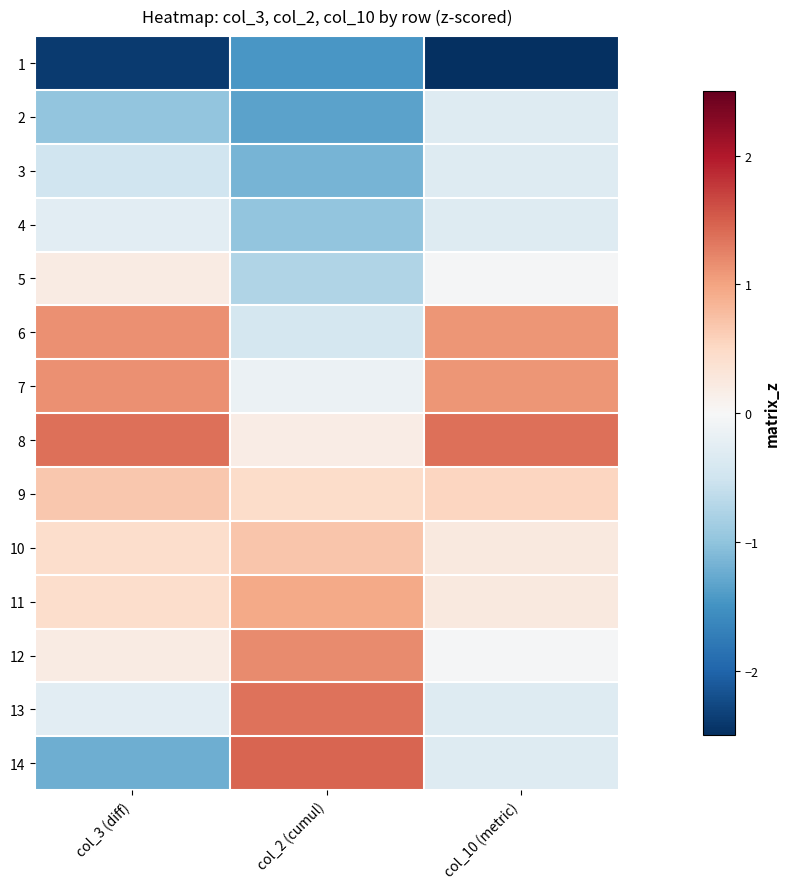

Reading left to right, transcribe all the data shown in this chart.

1: col_3 (diff)=-2.4	col_2 (cumul)=-1.5	col_10 (metric)=-3.0
2: col_3 (diff)=-1.0	col_2 (cumul)=-1.3	col_10 (metric)=-0.3
3: col_3 (diff)=-0.5	col_2 (cumul)=-1.2	col_10 (metric)=-0.3
4: col_3 (diff)=-0.3	col_2 (cumul)=-1.0	col_10 (metric)=-0.3
5: col_3 (diff)=0.2	col_2 (cumul)=-0.8	col_10 (metric)=-0.0
6: col_3 (diff)=1.1	col_2 (cumul)=-0.4	col_10 (metric)=1.1
7: col_3 (diff)=1.1	col_2 (cumul)=-0.1	col_10 (metric)=1.1
8: col_3 (diff)=1.4	col_2 (cumul)=0.2	col_10 (metric)=1.4
9: col_3 (diff)=0.7	col_2 (cumul)=0.5	col_10 (metric)=0.5
10: col_3 (diff)=0.4	col_2 (cumul)=0.7	col_10 (metric)=0.2
11: col_3 (diff)=0.4	col_2 (cumul)=0.9	col_10 (metric)=0.2
12: col_3 (diff)=0.2	col_2 (cumul)=1.2	col_10 (metric)=-0.0
13: col_3 (diff)=-0.3	col_2 (cumul)=1.4	col_10 (metric)=-0.3
14: col_3 (diff)=-1.2	col_2 (cumul)=1.5	col_10 (metric)=-0.3